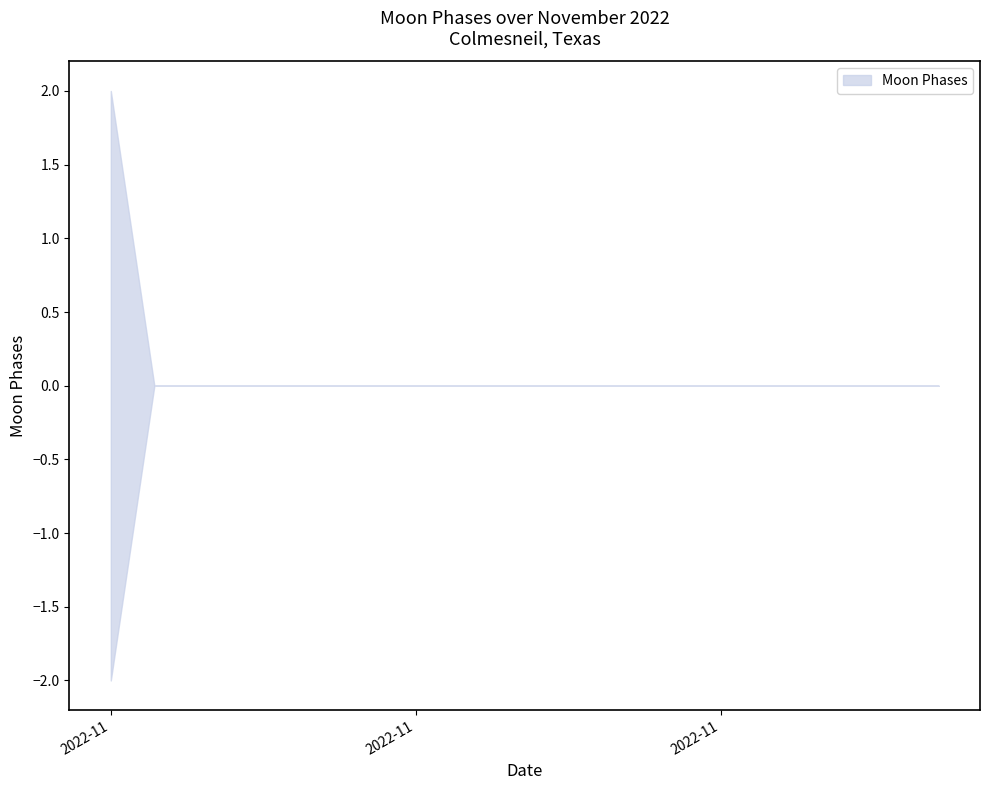

True or false: the data shows 1 at 2022-11-12.

False